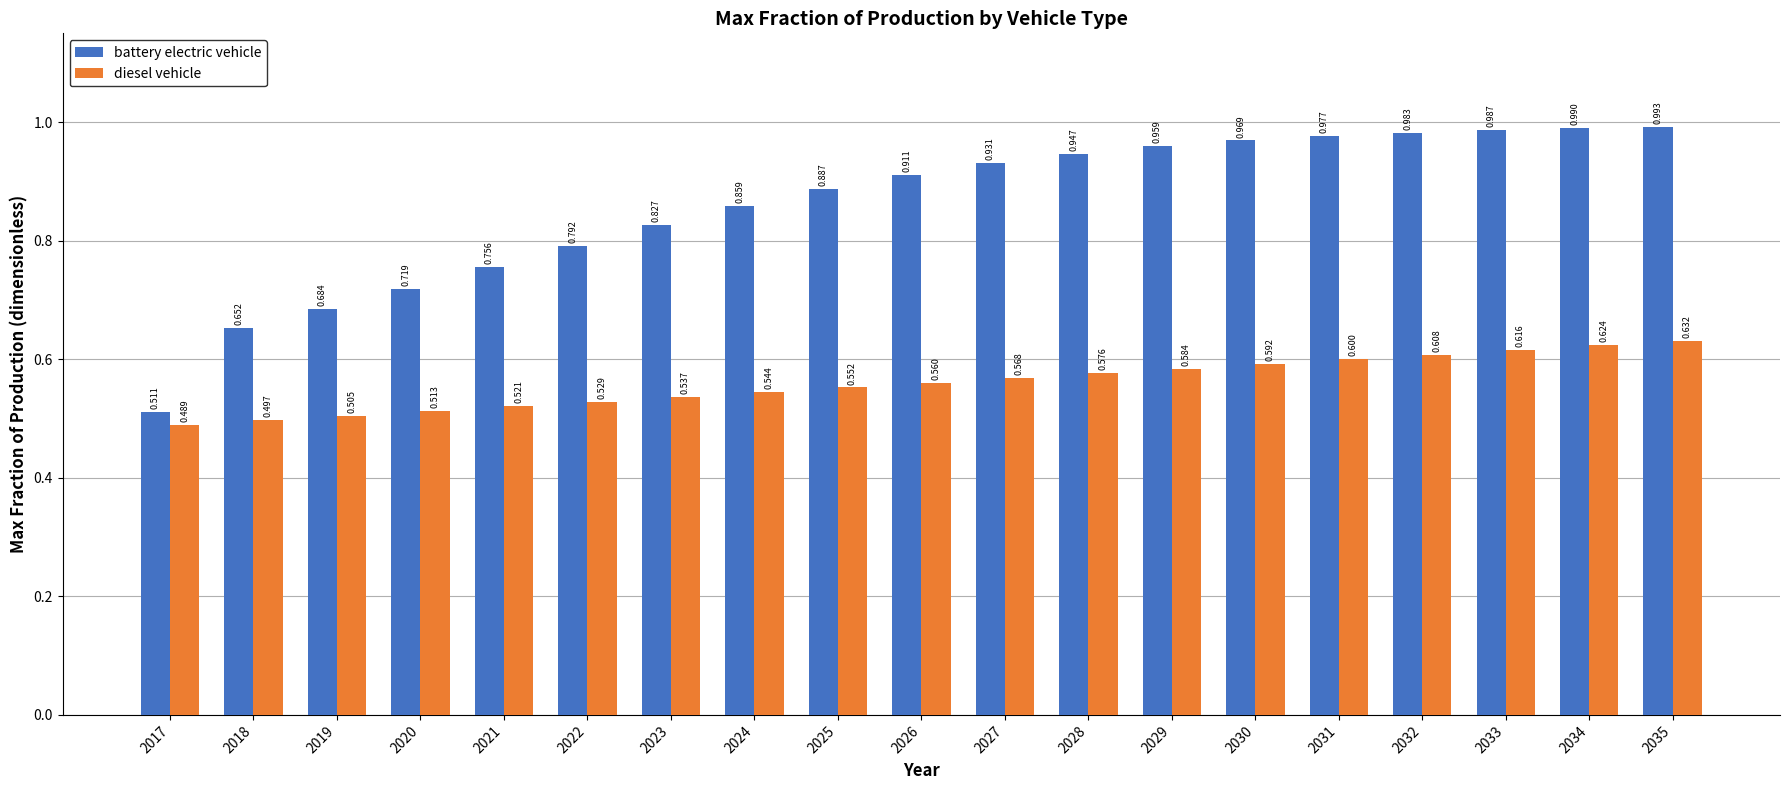

Rank the series by their average value, from highest to lowest.

battery electric vehicle, diesel vehicle